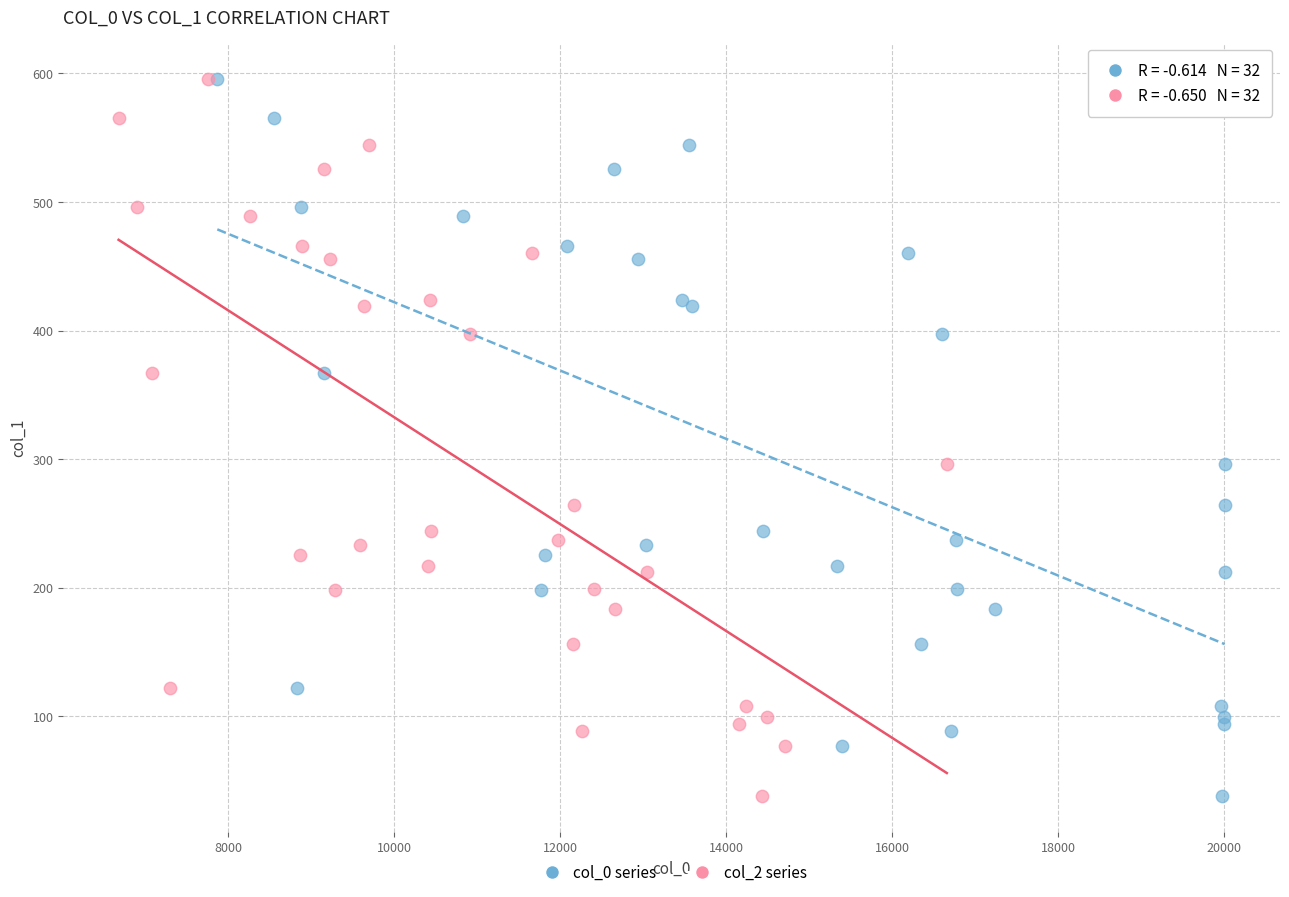

What are all the series names shown in the legend?

col_0 series, col_2 series